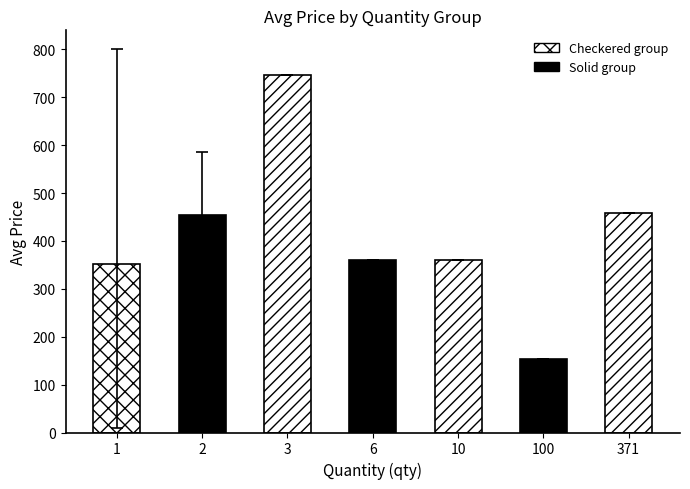

What is the difference between the second highest and second lowest values?

106.5